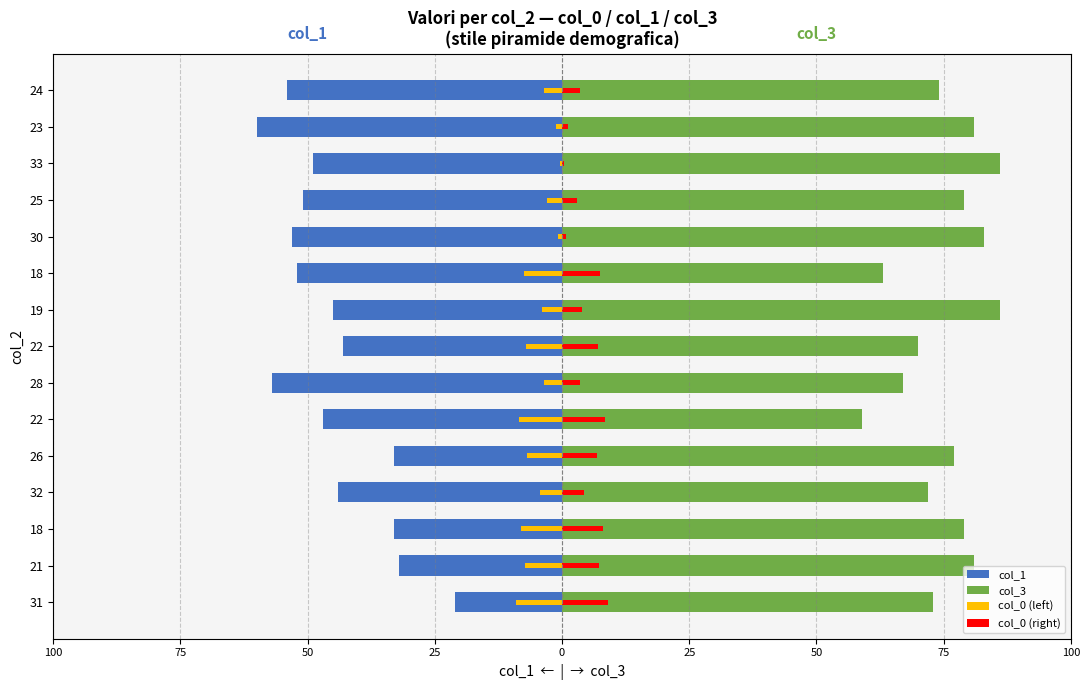

How many values in the col_0 (right) series exceed 4?

8